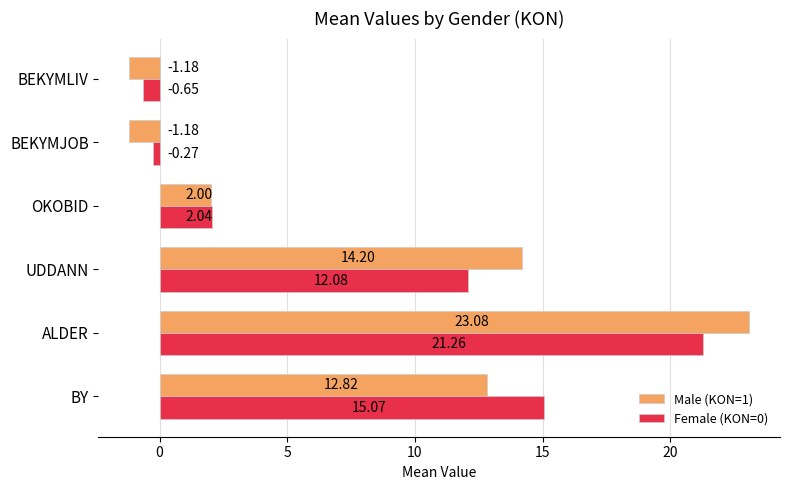

At how many categories does at least one series exceed 11?

3